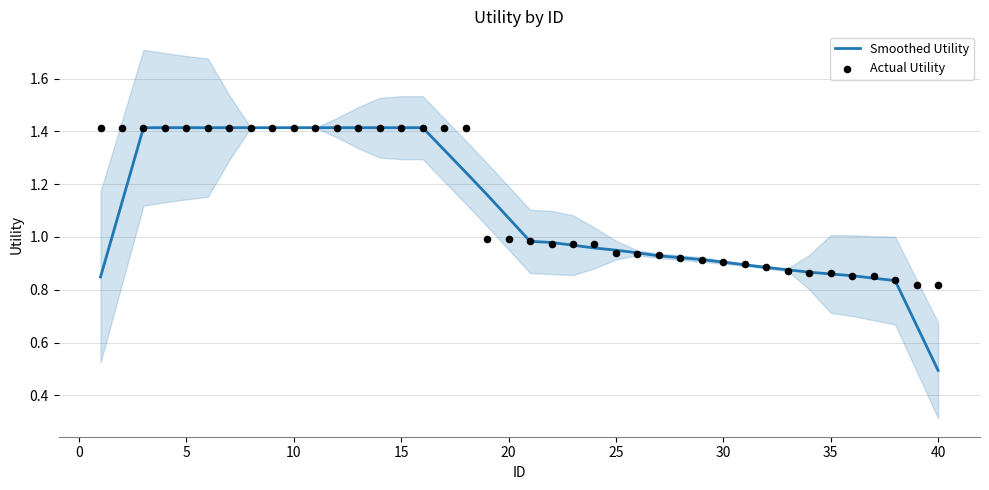

Which series reaches the maximum Y coordinate?

Smoothed Utility